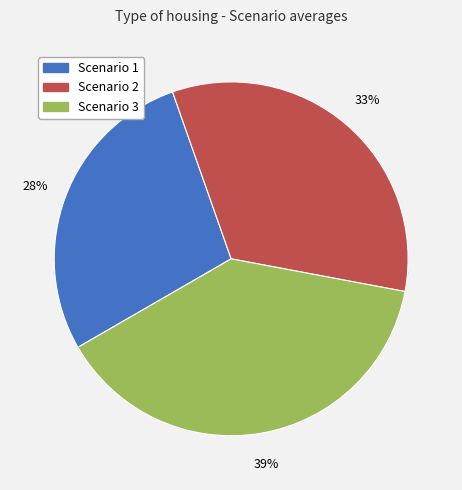

Rank the series by their average value, from lowest to highest.

Scenario 1, Scenario 2, Scenario 3